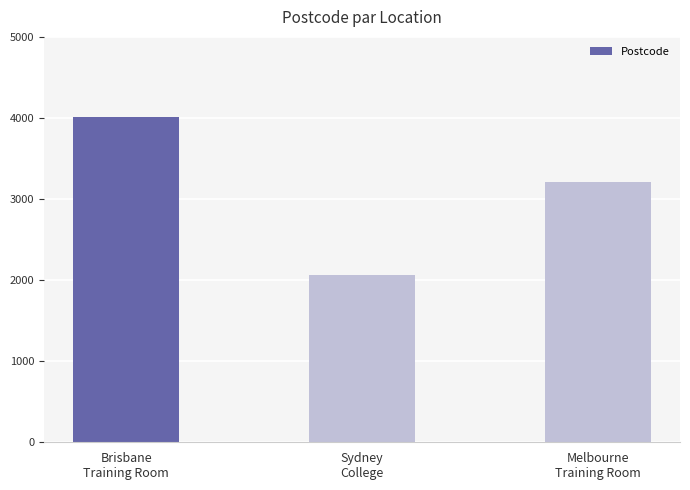

What is the difference between the maximum and minimum values?

1942